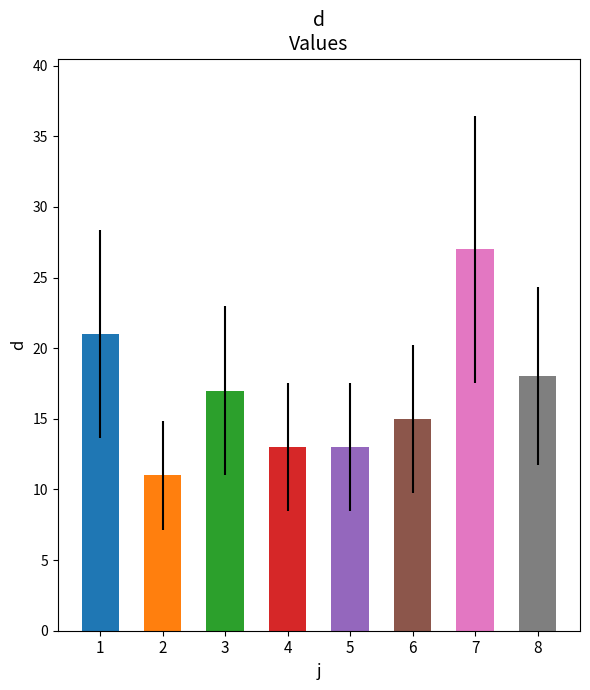

Does the chart contain any negative values?

No